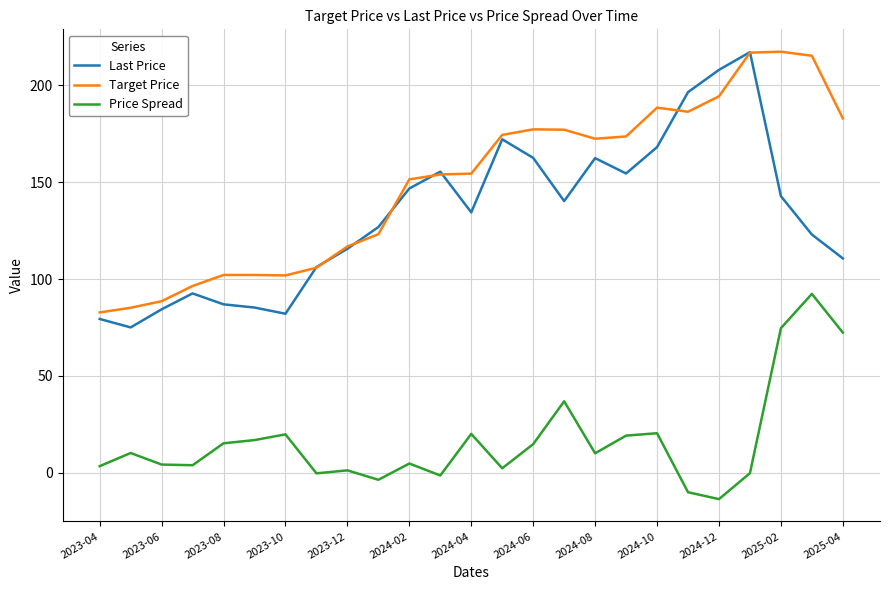

Which series has the largest total across all categories?

Target Price